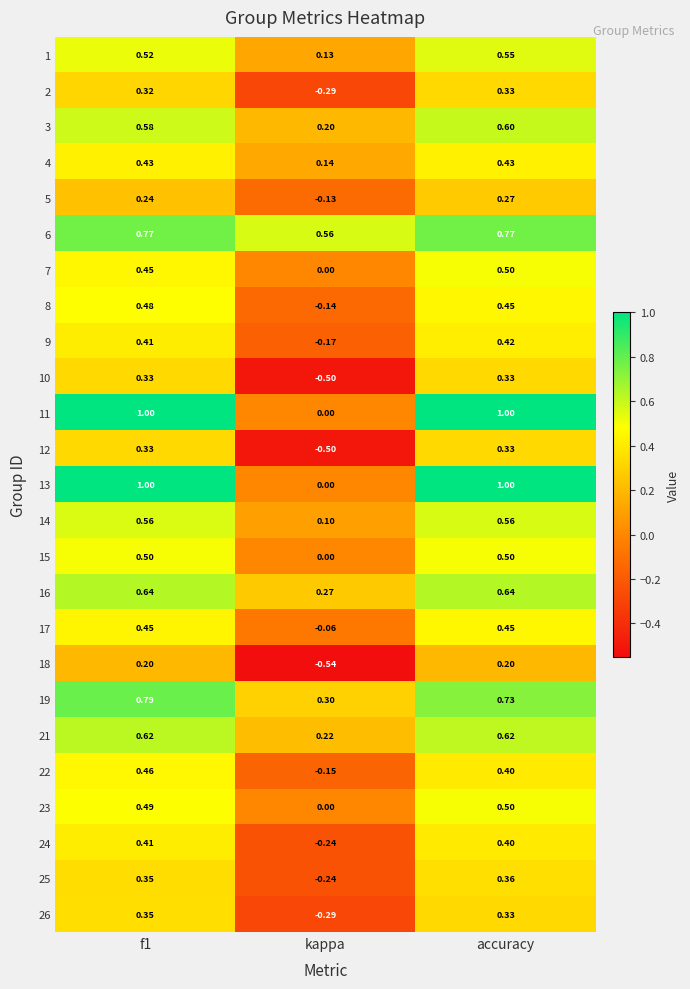

At which category does the chart reach its minimum across all series?

kappa